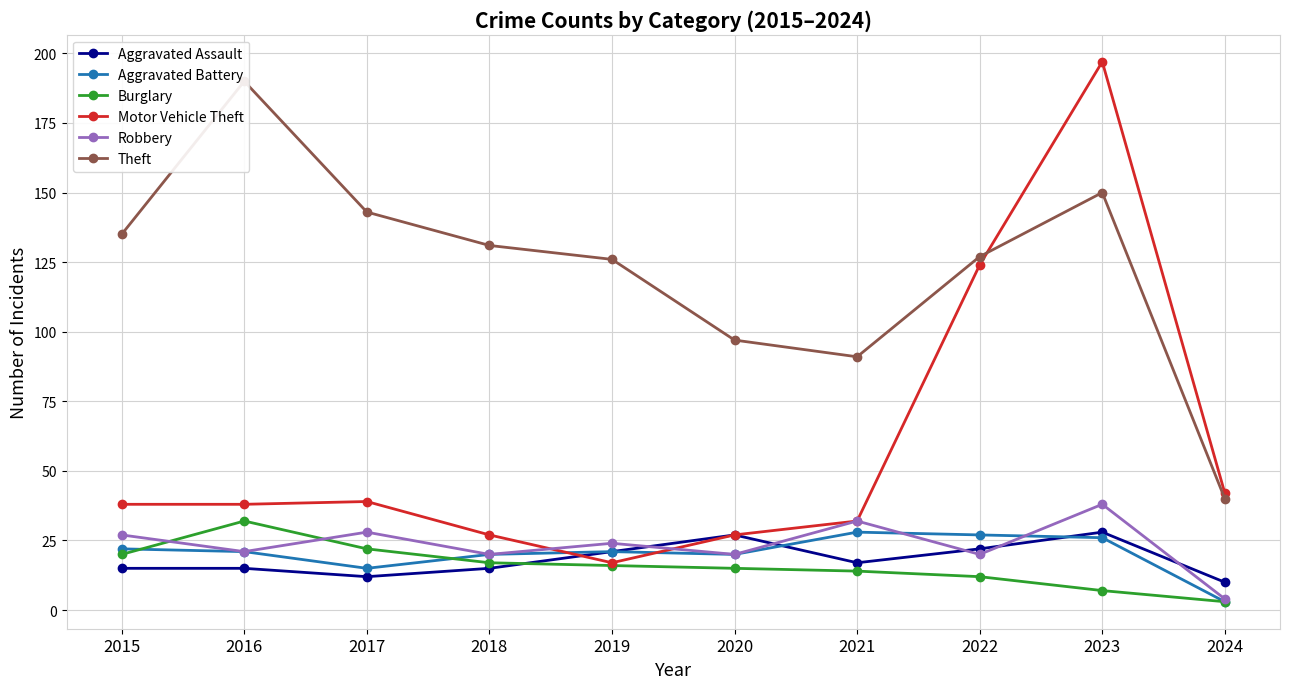

What is the total value across all series at 2015?

257